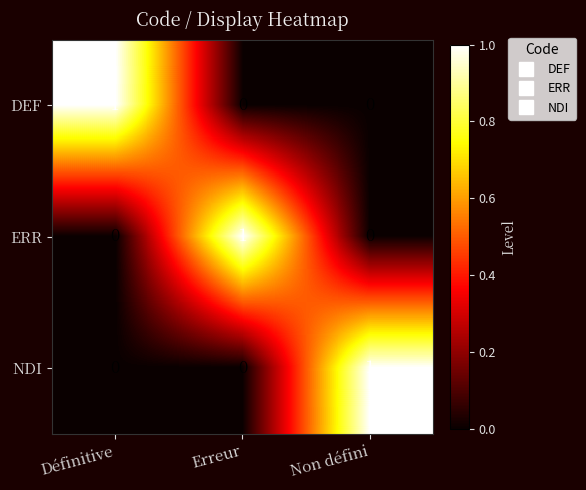

At which label does NDI reach its peak?

Non défini